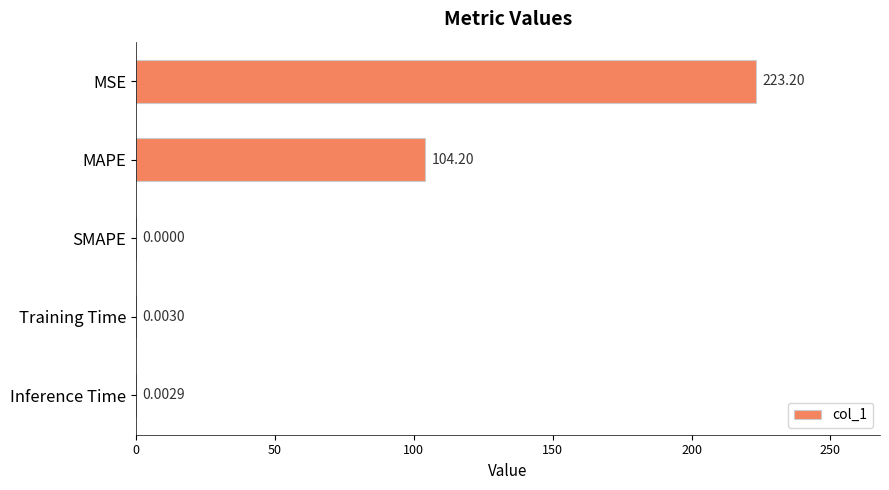

At which label is the value closest to 111?

MAPE